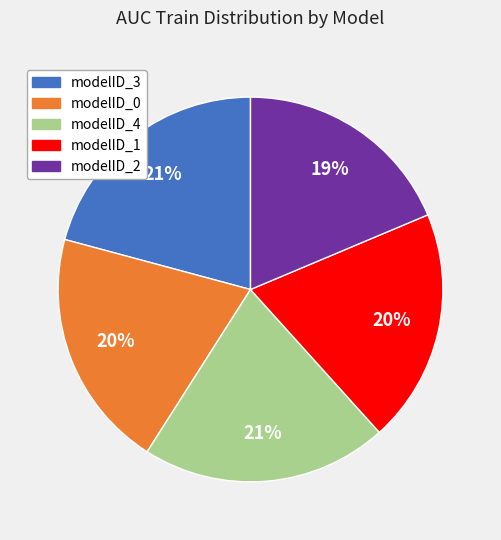

Is the sum of modelID_2 and modelID_1 greater than half?

No